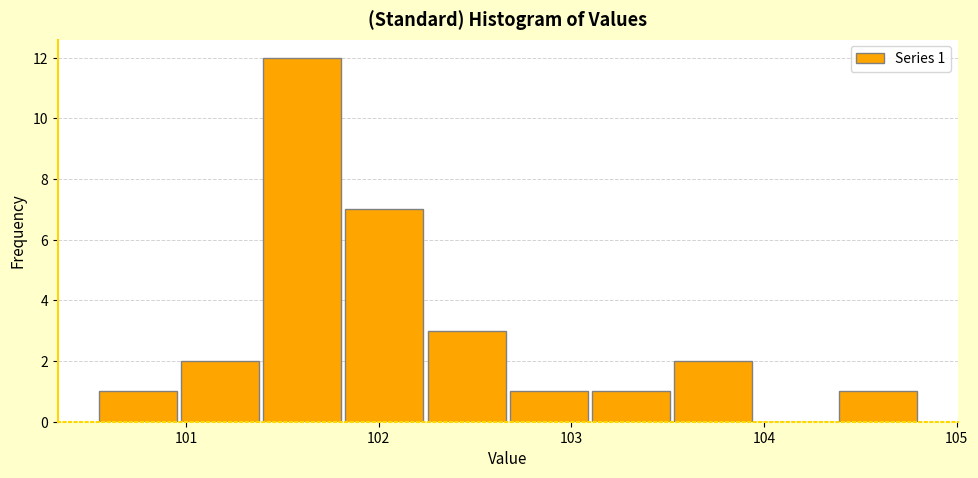

Over which range of the x-axis is the bar tallest?

101.4 to 101.8